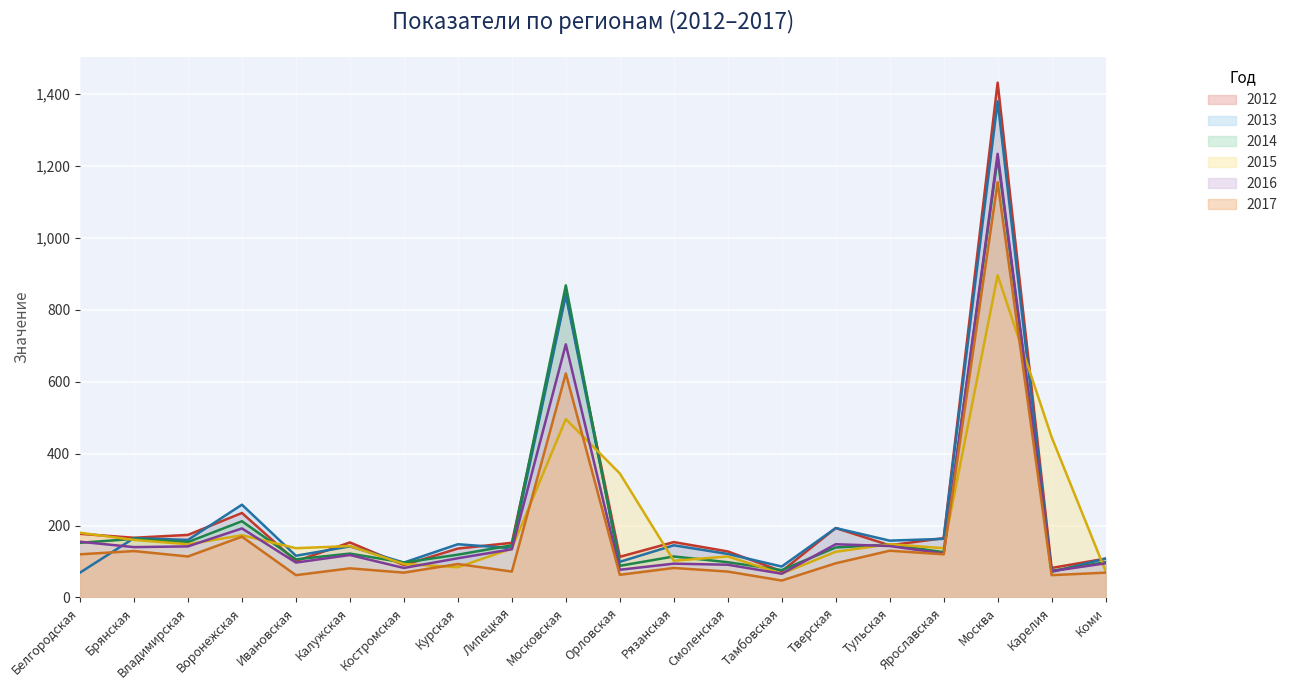

How many values in the 2013 series exceed 145?

9